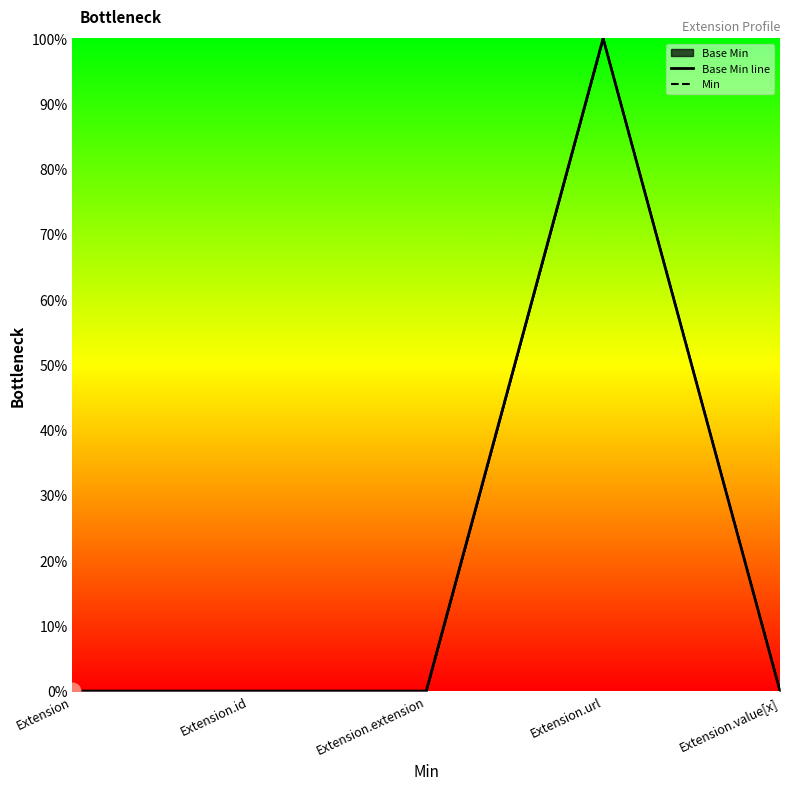

Reading left to right, what are all the values shown in this chart?

Base Min line: 0	0	0	1	0
Min: 0	0	0	1	0